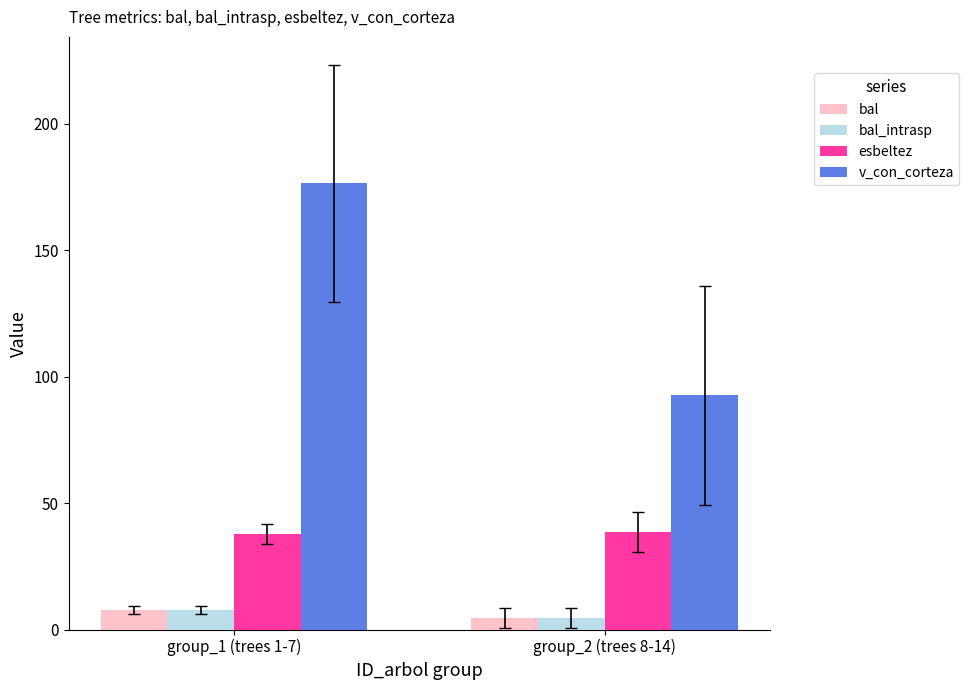

Is the value of esbeltez at group_2 (trees 8-14) greater than the value of v_con_corteza at group_1 (trees 1-7)?

No